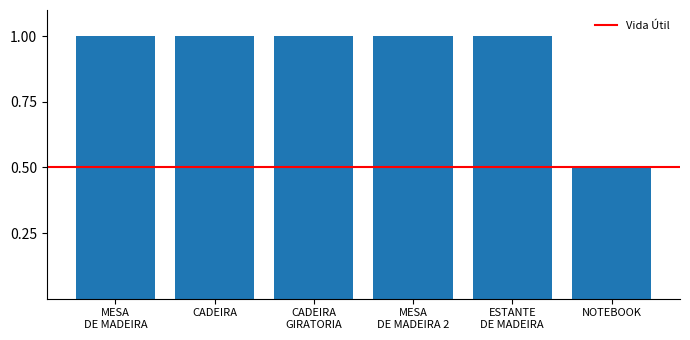

What is the difference between the maximum and minimum values?

0.5